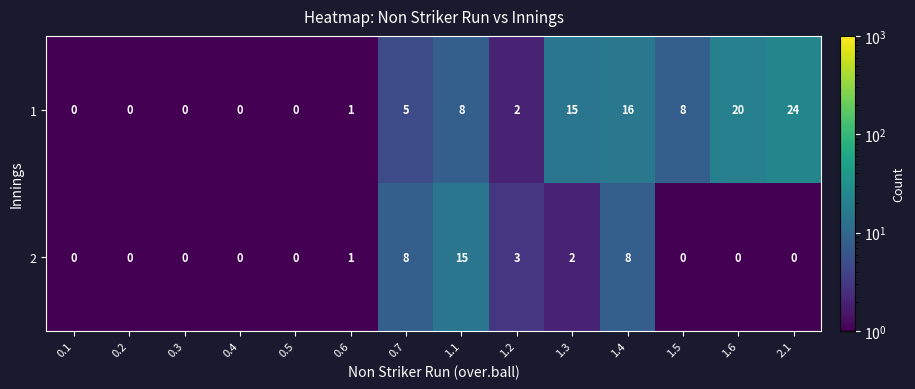

How many series are shown in this chart?

2